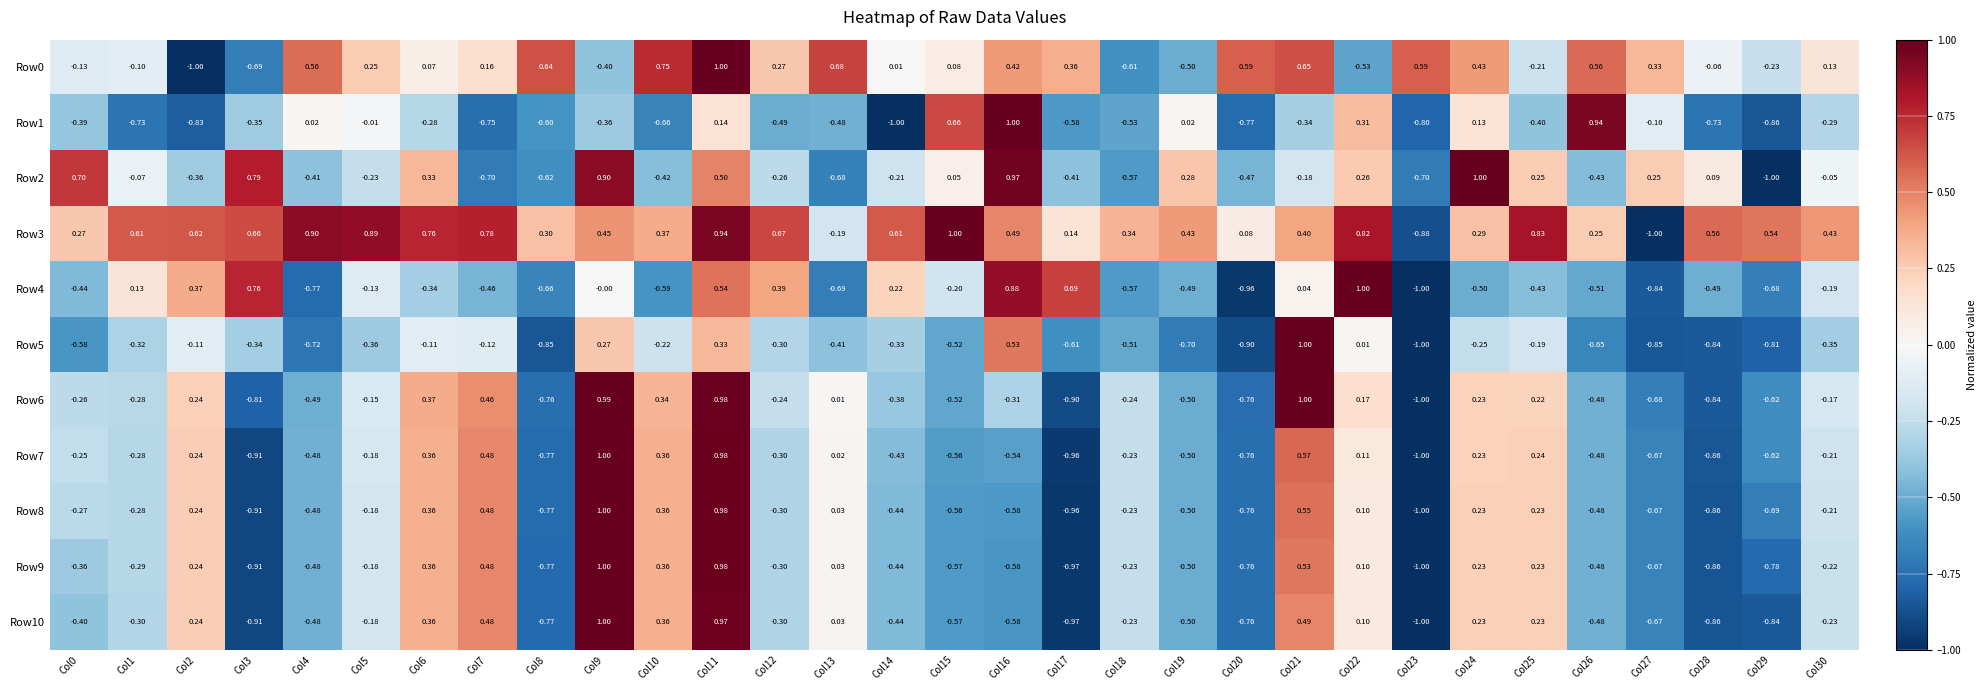

Reading left to right, list all the values displayed in this chart.

Row0: Col0=-0.1	Col1=-0.1	Col2=-1.0	Col3=-0.7	Col4=0.6	Col5=0.2	Col6=0.1	Col7=0.2	Col8=0.6	Col9=-0.4	Col10=0.8	Col11=1.0	Col12=0.3	Col13=0.7	Col14=0.0	Col15=0.1	Col16=0.4	Col17=0.4	Col18=-0.6	Col19=-0.5	Col20=0.6	Col21=0.7	Col22=-0.5	Col23=0.6	Col24=0.4	Col25=-0.2	Col26=0.6	Col27=0.3	Col28=-0.1	Col29=-0.2	Col30=0.1
Row1: Col0=-0.4	Col1=-0.7	Col2=-0.8	Col3=-0.3	Col4=0.0	Col5=-0.0	Col6=-0.3	Col7=-0.8	Col8=-0.6	Col9=-0.4	Col10=-0.7	Col11=0.1	Col12=-0.5	Col13=-0.5	Col14=-1.0	Col15=0.7	Col16=1.0	Col17=-0.6	Col18=-0.5	Col19=0.0	Col20=-0.8	Col21=-0.3	Col22=0.3	Col23=-0.8	Col24=0.1	Col25=-0.4	Col26=0.9	Col27=-0.1	Col28=-0.7	Col29=-0.9	Col30=-0.3
Row2: Col0=0.7	Col1=-0.1	Col2=-0.4	Col3=0.8	Col4=-0.4	Col5=-0.2	Col6=0.3	Col7=-0.7	Col8=-0.6	Col9=0.9	Col10=-0.4	Col11=0.5	Col12=-0.3	Col13=-0.7	Col14=-0.2	Col15=0.1	Col16=1.0	Col17=-0.4	Col18=-0.6	Col19=0.3	Col20=-0.5	Col21=-0.2	Col22=0.3	Col23=-0.7	Col24=1.0	Col25=0.2	Col26=-0.4	Col27=0.2	Col28=0.1	Col29=-1.0	Col30=-0.1
Row3: Col0=0.3	Col1=0.6	Col2=0.6	Col3=0.7	Col4=0.9	Col5=0.9	Col6=0.8	Col7=0.8	Col8=0.3	Col9=0.5	Col10=0.4	Col11=0.9	Col12=0.7	Col13=-0.2	Col14=0.6	Col15=1.0	Col16=0.5	Col17=0.1	Col18=0.3	Col19=0.4	Col20=0.1	Col21=0.4	Col22=0.8	Col23=-0.9	Col24=0.3	Col25=0.8	Col26=0.2	Col27=-1.0	Col28=0.6	Col29=0.5	Col30=0.4
Row4: Col0=-0.4	Col1=0.1	Col2=0.4	Col3=0.8	Col4=-0.8	Col5=-0.1	Col6=-0.3	Col7=-0.5	Col8=-0.7	Col9=-0.0	Col10=-0.6	Col11=0.5	Col12=0.4	Col13=-0.7	Col14=0.2	Col15=-0.2	Col16=0.9	Col17=0.7	Col18=-0.6	Col19=-0.5	Col20=-1.0	Col21=0.0	Col22=1.0	Col23=-1.0	Col24=-0.5	Col25=-0.4	Col26=-0.5	Col27=-0.8	Col28=-0.5	Col29=-0.7	Col30=-0.2
Row5: Col0=-0.6	Col1=-0.3	Col2=-0.1	Col3=-0.3	Col4=-0.7	Col5=-0.4	Col6=-0.1	Col7=-0.1	Col8=-0.8	Col9=0.3	Col10=-0.2	Col11=0.3	Col12=-0.3	Col13=-0.4	Col14=-0.3	Col15=-0.5	Col16=0.5	Col17=-0.6	Col18=-0.5	Col19=-0.7	Col20=-0.9	Col21=1.0	Col22=0.0	Col23=-1.0	Col24=-0.2	Col25=-0.2	Col26=-0.7	Col27=-0.8	Col28=-0.8	Col29=-0.8	Col30=-0.3
Row6: Col0=-0.3	Col1=-0.3	Col2=0.2	Col3=-0.8	Col4=-0.5	Col5=-0.1	Col6=0.4	Col7=0.5	Col8=-0.8	Col9=1.0	Col10=0.3	Col11=1.0	Col12=-0.2	Col13=0.0	Col14=-0.4	Col15=-0.5	Col16=-0.3	Col17=-0.9	Col18=-0.2	Col19=-0.5	Col20=-0.8	Col21=1.0	Col22=0.2	Col23=-1.0	Col24=0.2	Col25=0.2	Col26=-0.5	Col27=-0.7	Col28=-0.8	Col29=-0.6	Col30=-0.2
Row7: Col0=-0.2	Col1=-0.3	Col2=0.2	Col3=-0.9	Col4=-0.5	Col5=-0.2	Col6=0.4	Col7=0.5	Col8=-0.8	Col9=1.0	Col10=0.4	Col11=1.0	Col12=-0.3	Col13=0.0	Col14=-0.4	Col15=-0.6	Col16=-0.5	Col17=-1.0	Col18=-0.2	Col19=-0.5	Col20=-0.8	Col21=0.6	Col22=0.1	Col23=-1.0	Col24=0.2	Col25=0.2	Col26=-0.5	Col27=-0.7	Col28=-0.9	Col29=-0.6	Col30=-0.2
Row8: Col0=-0.3	Col1=-0.3	Col2=0.2	Col3=-0.9	Col4=-0.5	Col5=-0.2	Col6=0.4	Col7=0.5	Col8=-0.8	Col9=1.0	Col10=0.4	Col11=1.0	Col12=-0.3	Col13=0.0	Col14=-0.4	Col15=-0.6	Col16=-0.6	Col17=-1.0	Col18=-0.2	Col19=-0.5	Col20=-0.8	Col21=0.6	Col22=0.1	Col23=-1.0	Col24=0.2	Col25=0.2	Col26=-0.5	Col27=-0.7	Col28=-0.9	Col29=-0.7	Col30=-0.2
Row9: Col0=-0.4	Col1=-0.3	Col2=0.2	Col3=-0.9	Col4=-0.5	Col5=-0.2	Col6=0.4	Col7=0.5	Col8=-0.8	Col9=1.0	Col10=0.4	Col11=1.0	Col12=-0.3	Col13=0.0	Col14=-0.4	Col15=-0.6	Col16=-0.6	Col17=-1.0	Col18=-0.2	Col19=-0.5	Col20=-0.8	Col21=0.5	Col22=0.1	Col23=-1.0	Col24=0.2	Col25=0.2	Col26=-0.5	Col27=-0.7	Col28=-0.9	Col29=-0.8	Col30=-0.2
Row10: Col0=-0.4	Col1=-0.3	Col2=0.2	Col3=-0.9	Col4=-0.5	Col5=-0.2	Col6=0.4	Col7=0.5	Col8=-0.8	Col9=1.0	Col10=0.4	Col11=1.0	Col12=-0.3	Col13=0.0	Col14=-0.4	Col15=-0.6	Col16=-0.6	Col17=-1.0	Col18=-0.2	Col19=-0.5	Col20=-0.8	Col21=0.5	Col22=0.1	Col23=-1.0	Col24=0.2	Col25=0.2	Col26=-0.5	Col27=-0.7	Col28=-0.9	Col29=-0.8	Col30=-0.2